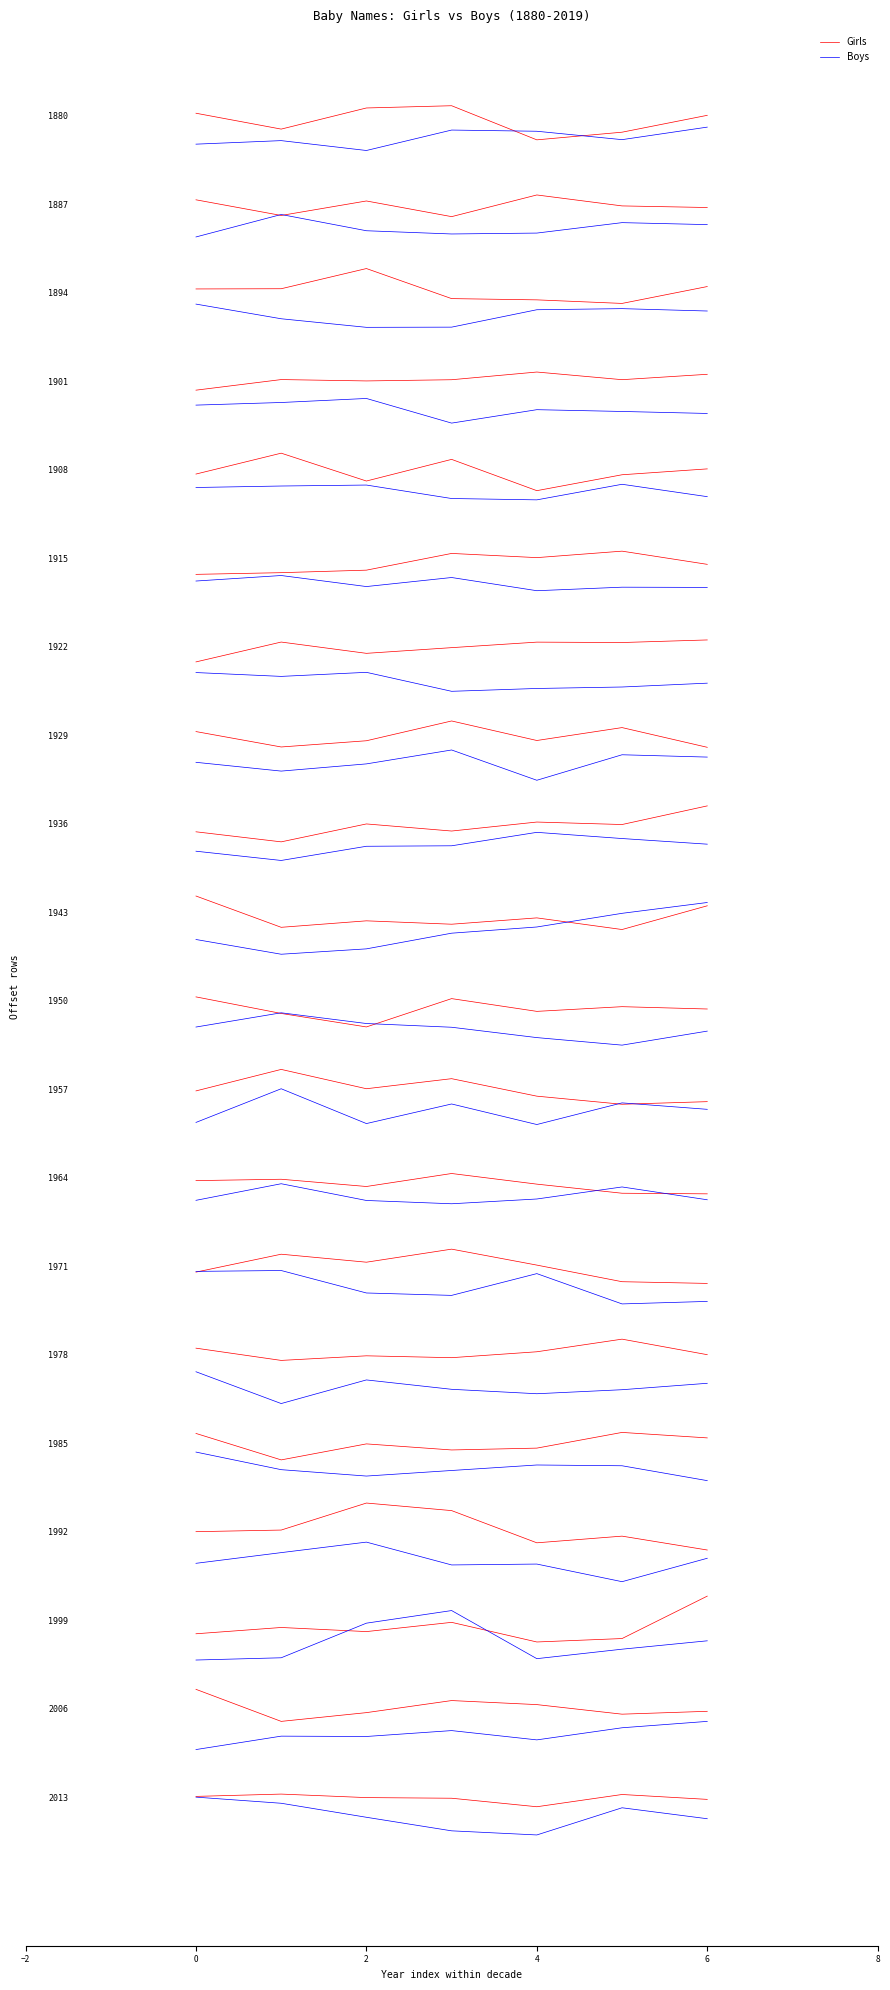

What is the approximate value of Boys at 2?

-1.1